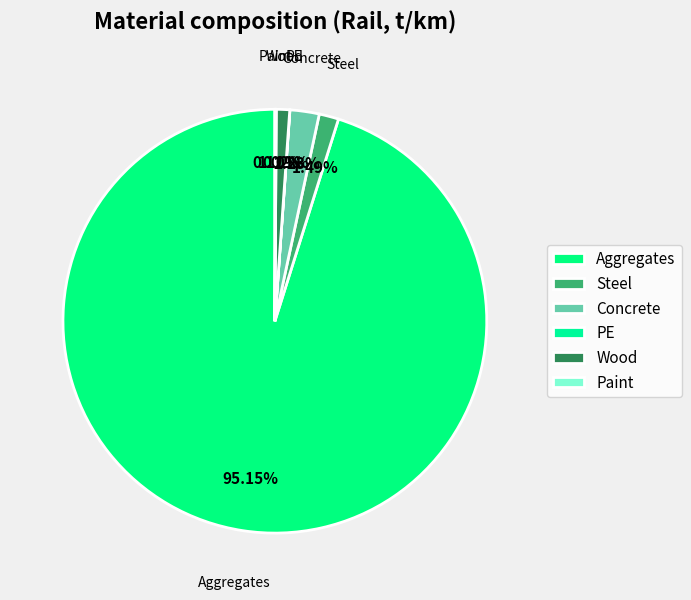

To the nearest percent, what is the difference between the Steel and Aggregates slice percentages?

94%